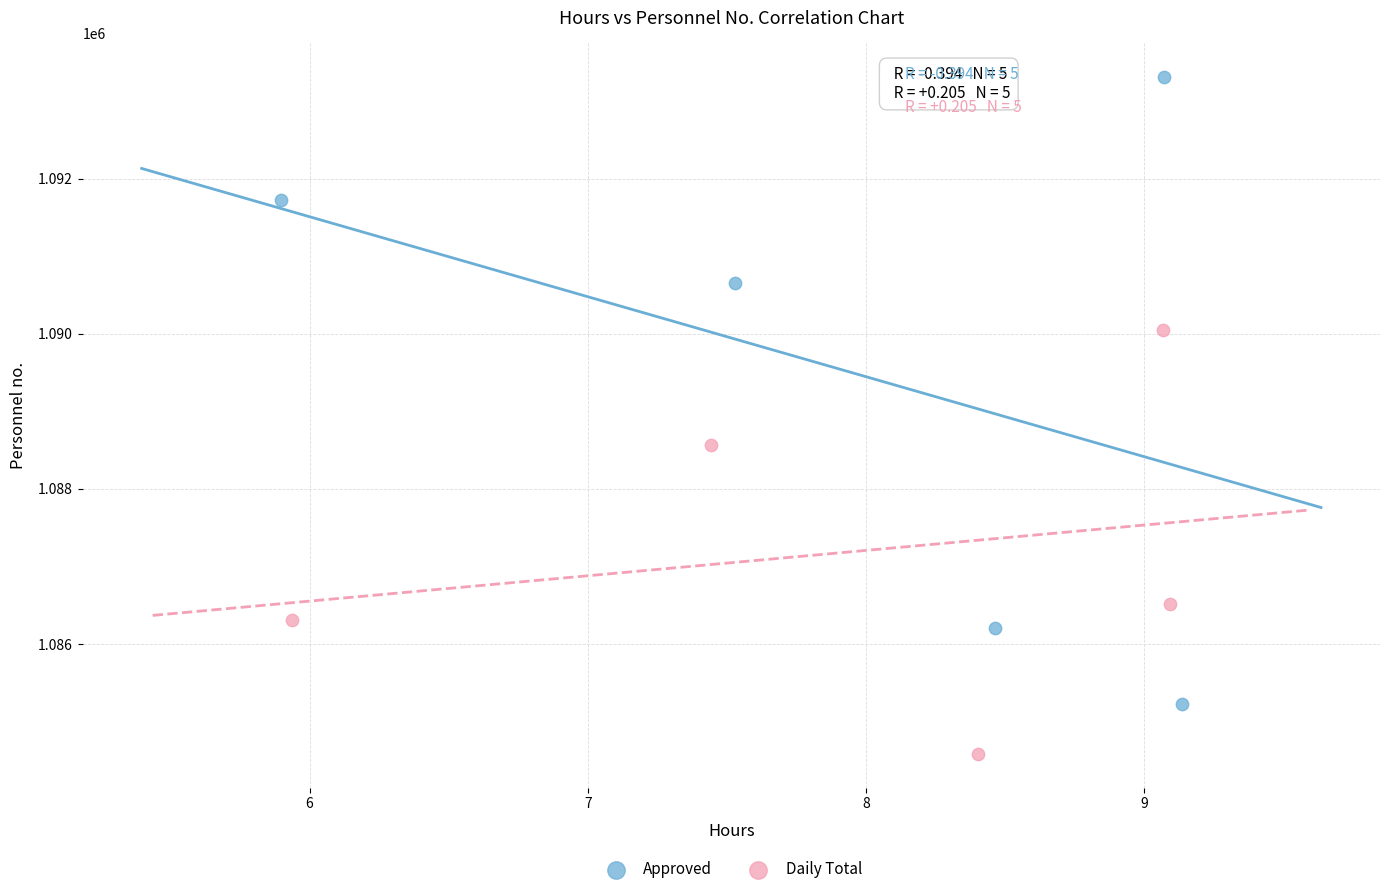

Which series contains the highest Y value?

Approved